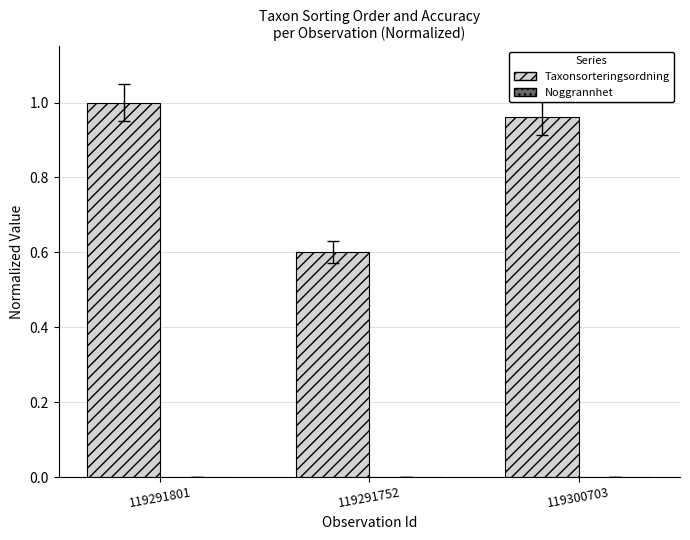

Are the bars grouped side by side (vs. stacked)?

Yes